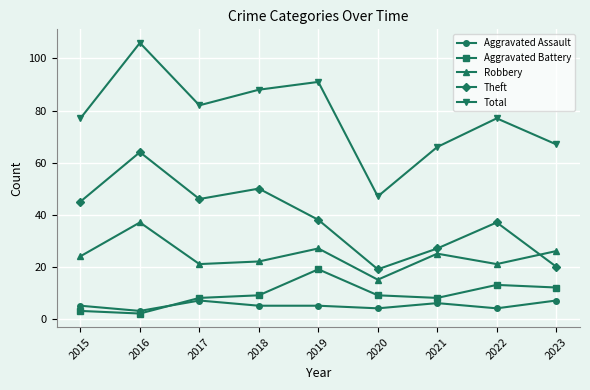

What is the value of the Total point at the 9th from the left?

67